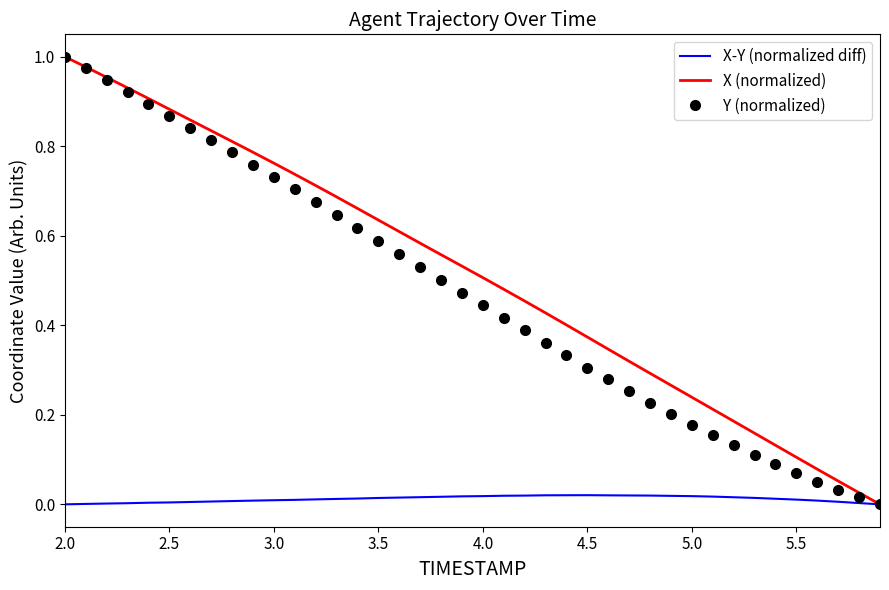

Count the number of categories in the chart.

40